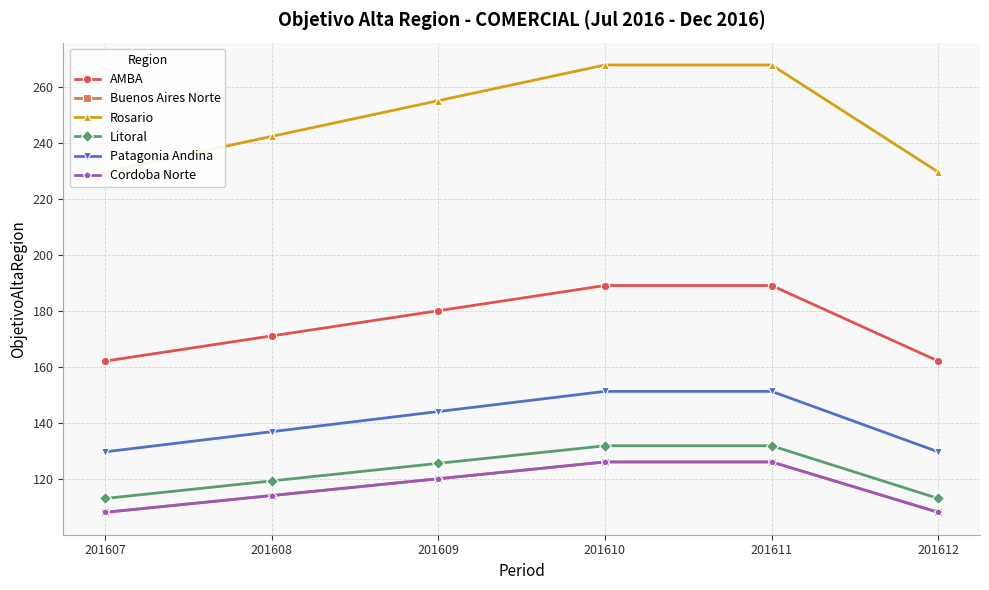

Read the Rosario value at 201612.

229.5